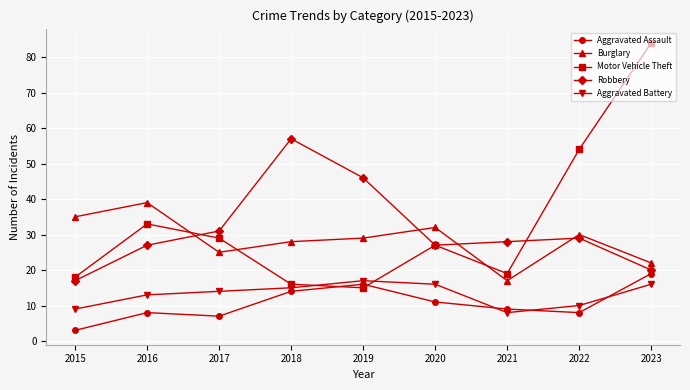

How many series are shown in this chart?

5